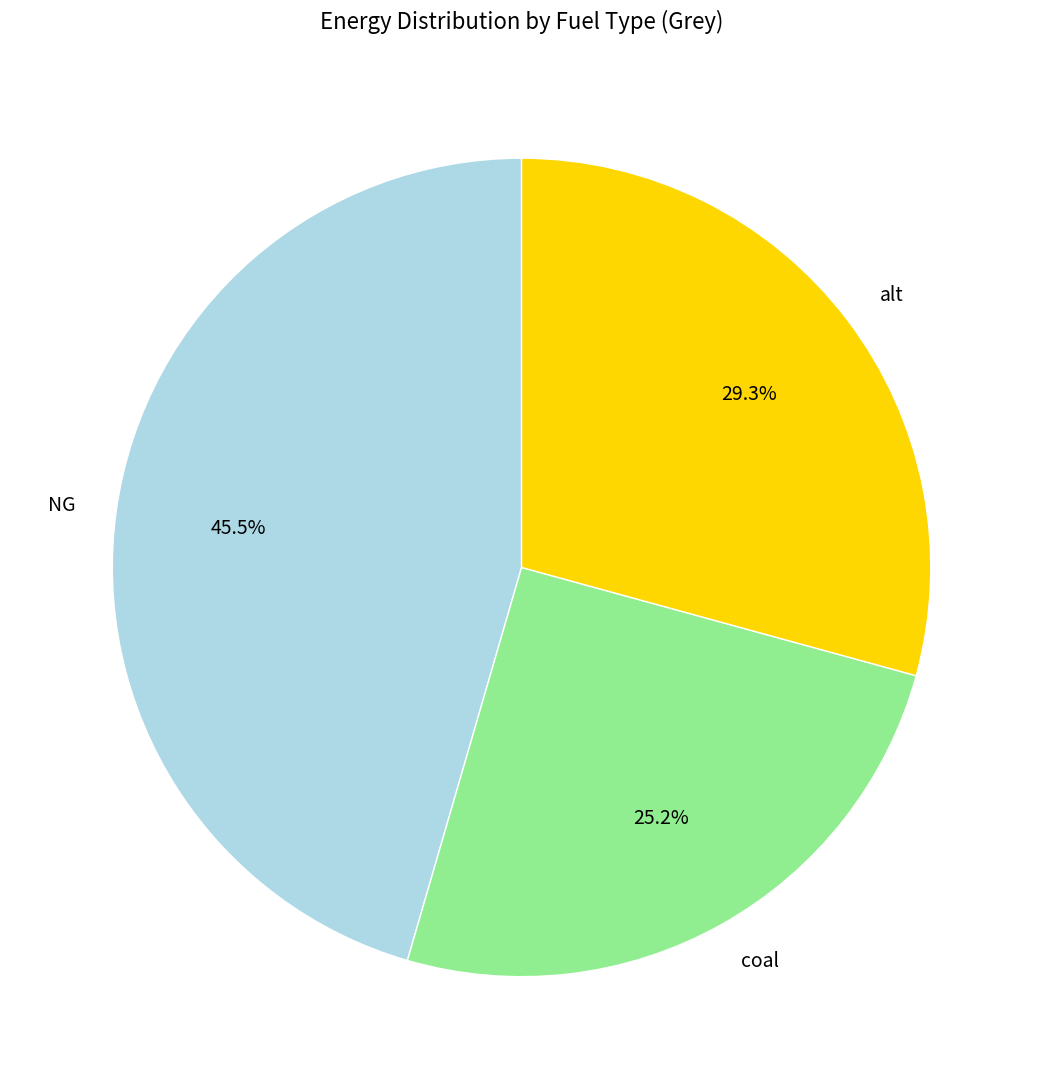

Count the number of slices in the pie.

3